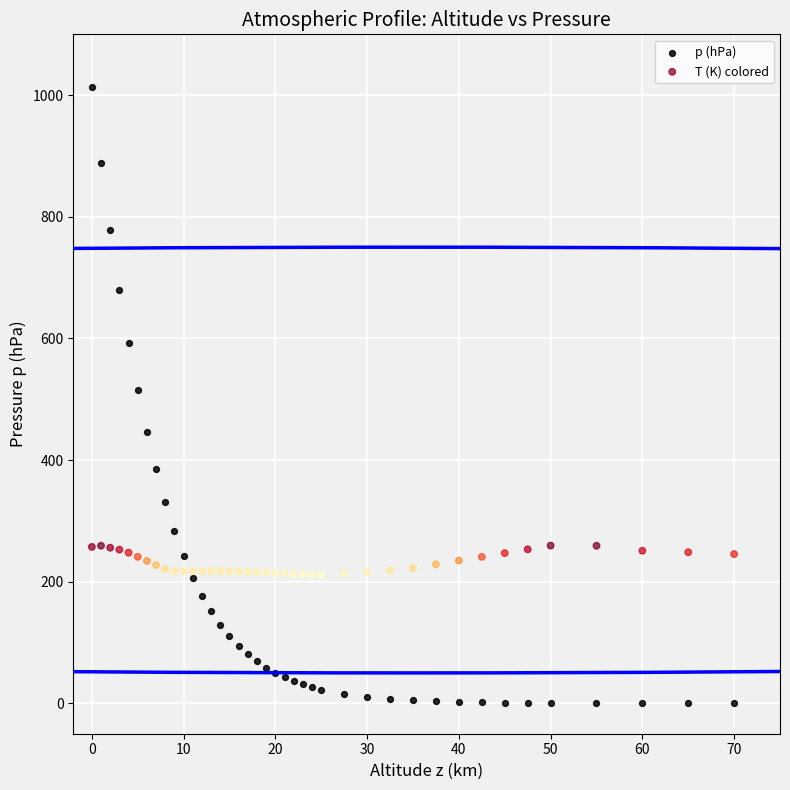

Which series has the widest spread of Y values?

p (hPa)